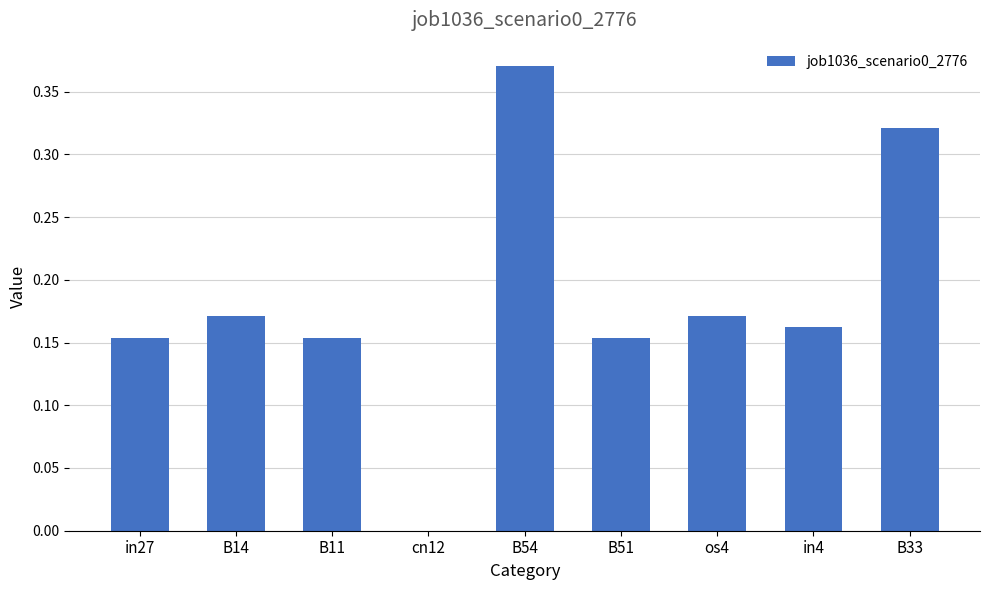

Which label corresponds to the largest value in the chart?

B54